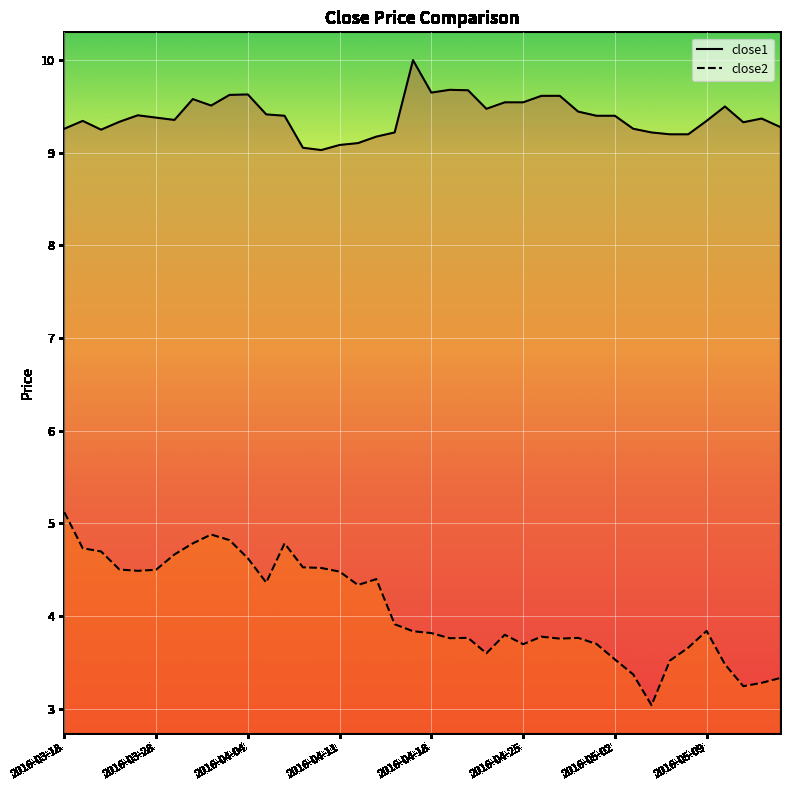

What position from the right is 22?

18